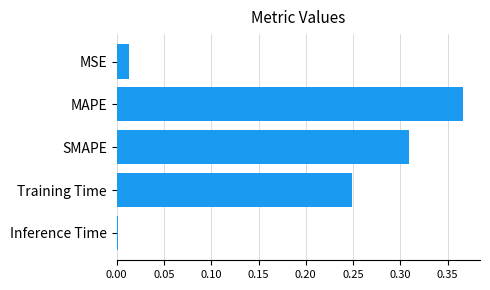

Which category has the highest value across all series?

MAPE